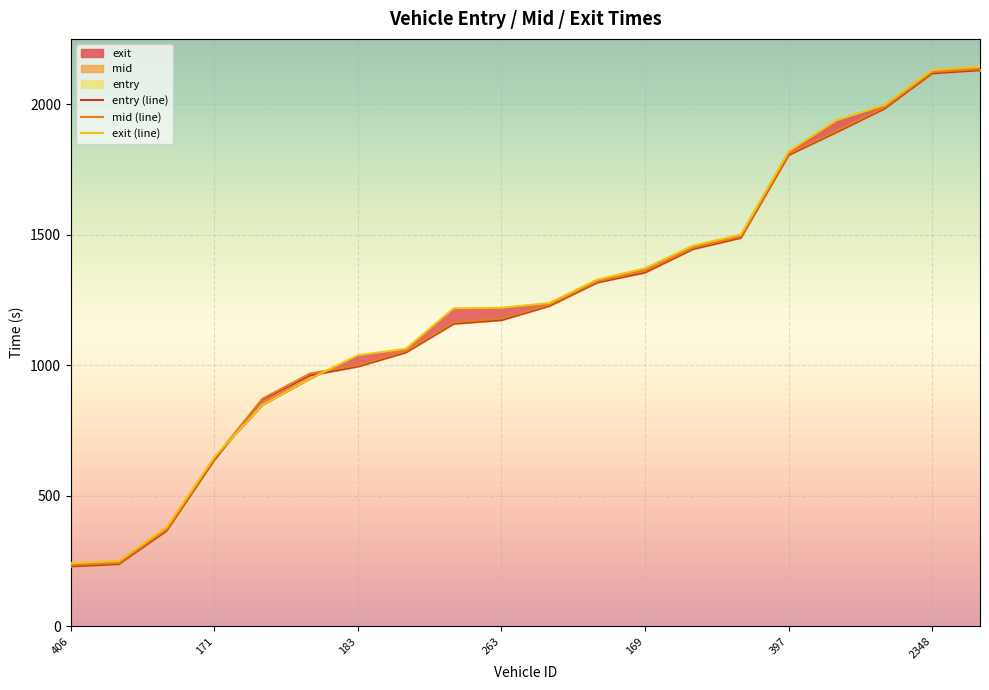

What is the difference between the exit (line) values at 13 and 183?

1078.9